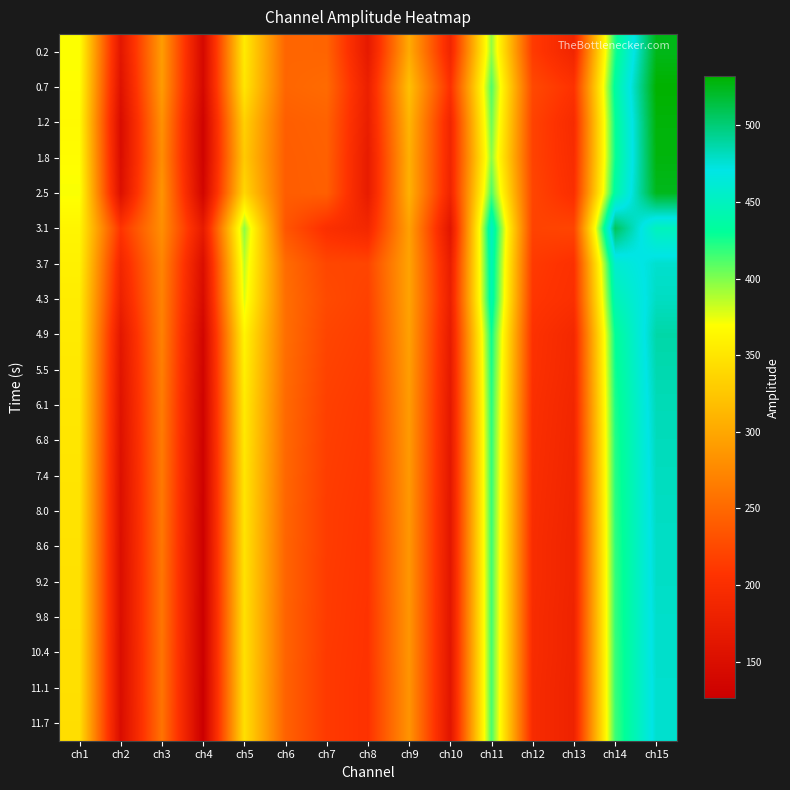

Count the number of data series in this chart.

20